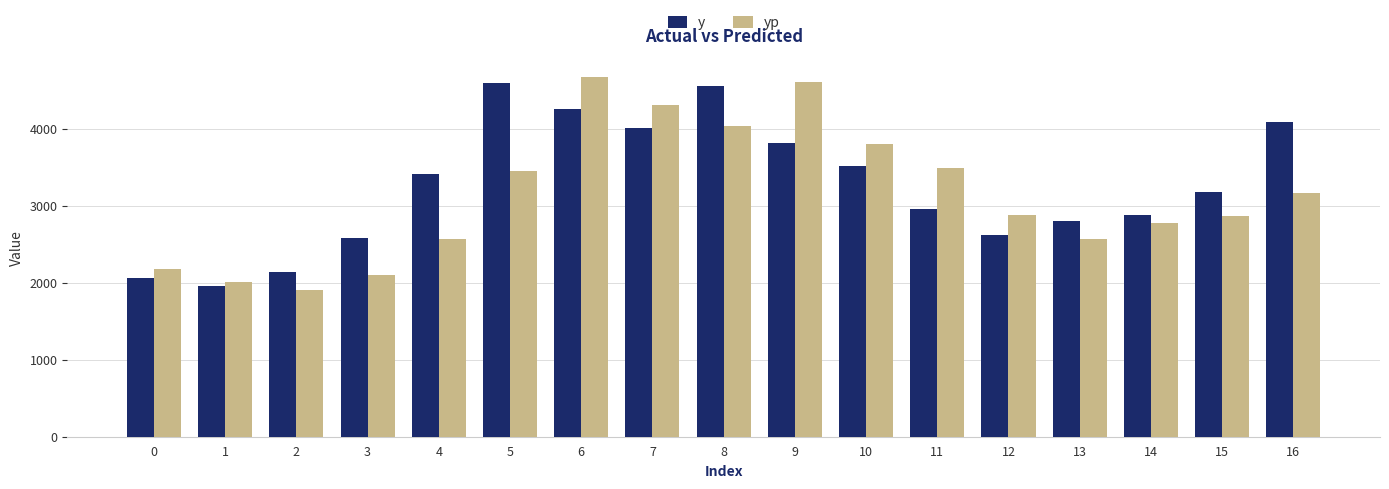

Read the yp value at 9.

4616.7